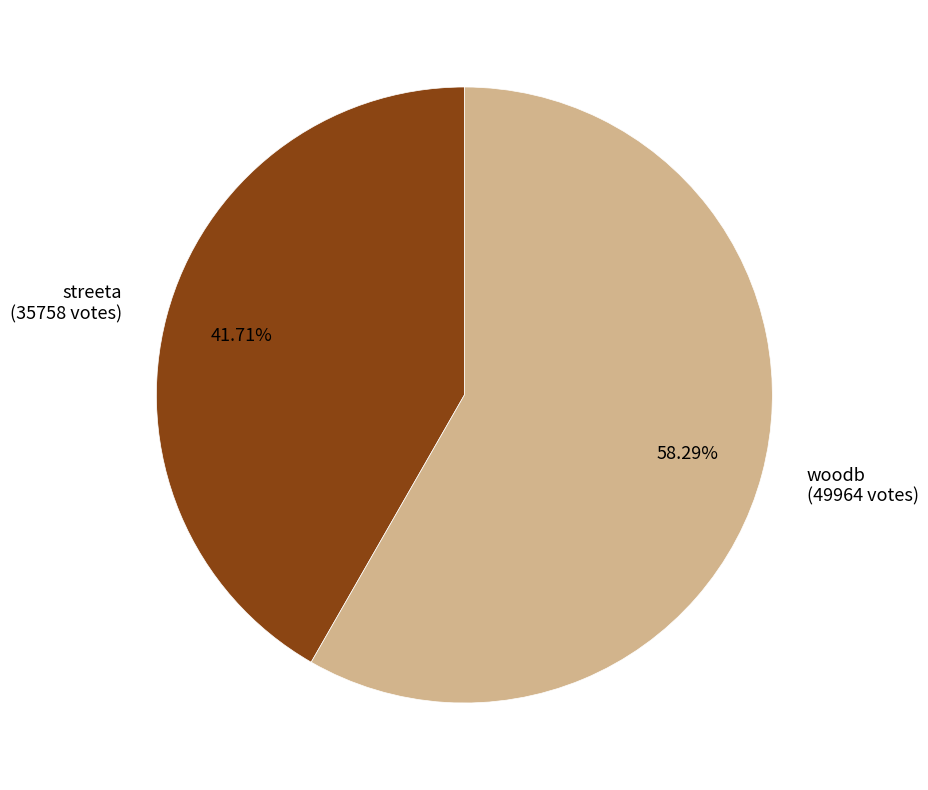

Approximately how many times larger is the value at woodb compared to streeta?

1.4